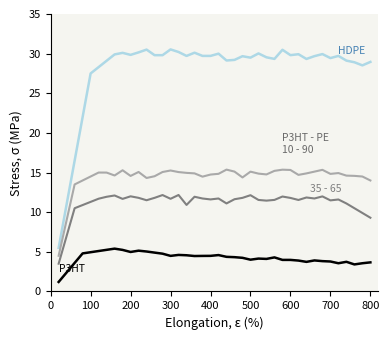

What is the maximum value shown in the chart?

30.5